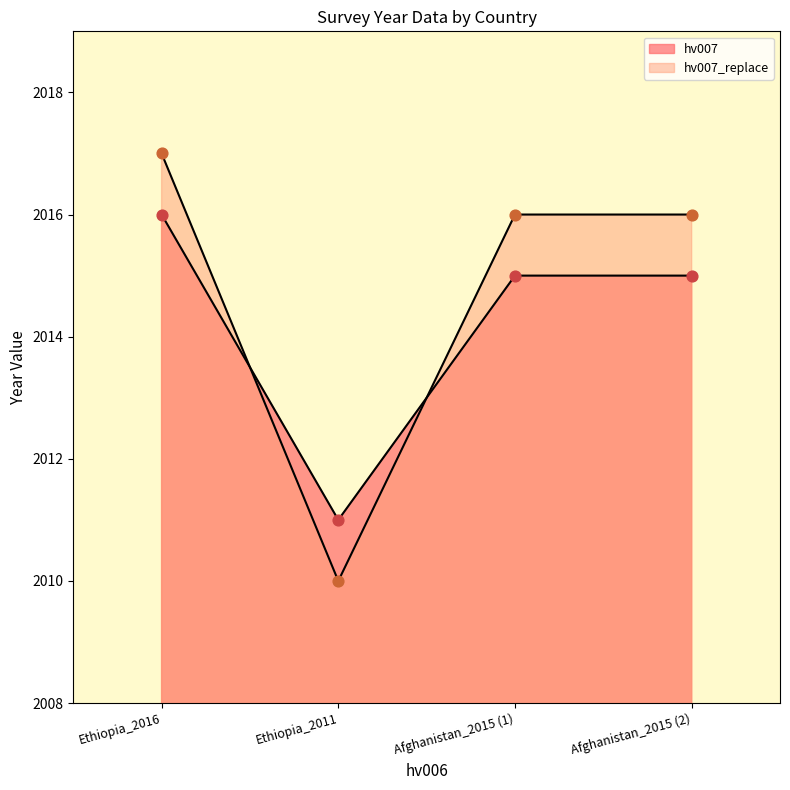

Which series reaches the maximum Y coordinate?

hv007_replace